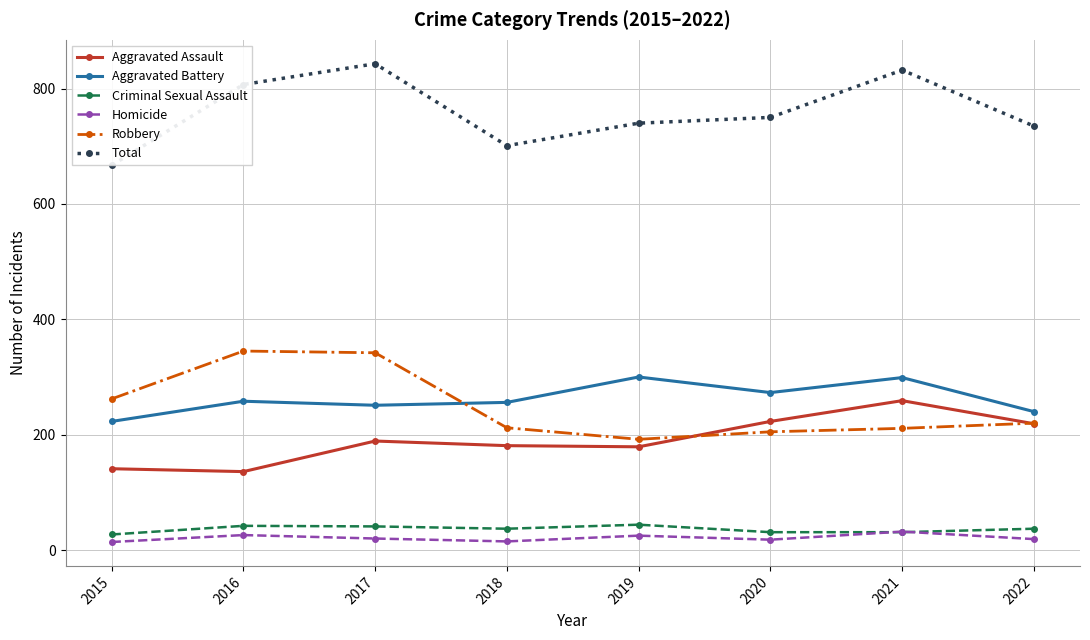

Where does the Total series first go above 750?

2016